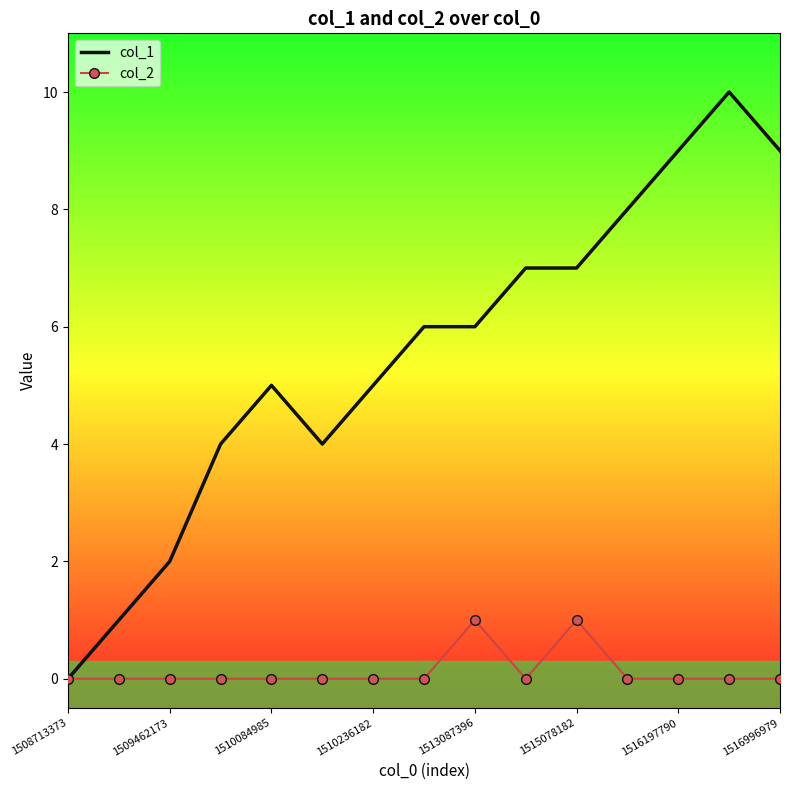

What is the maximum value shown in the chart?

10